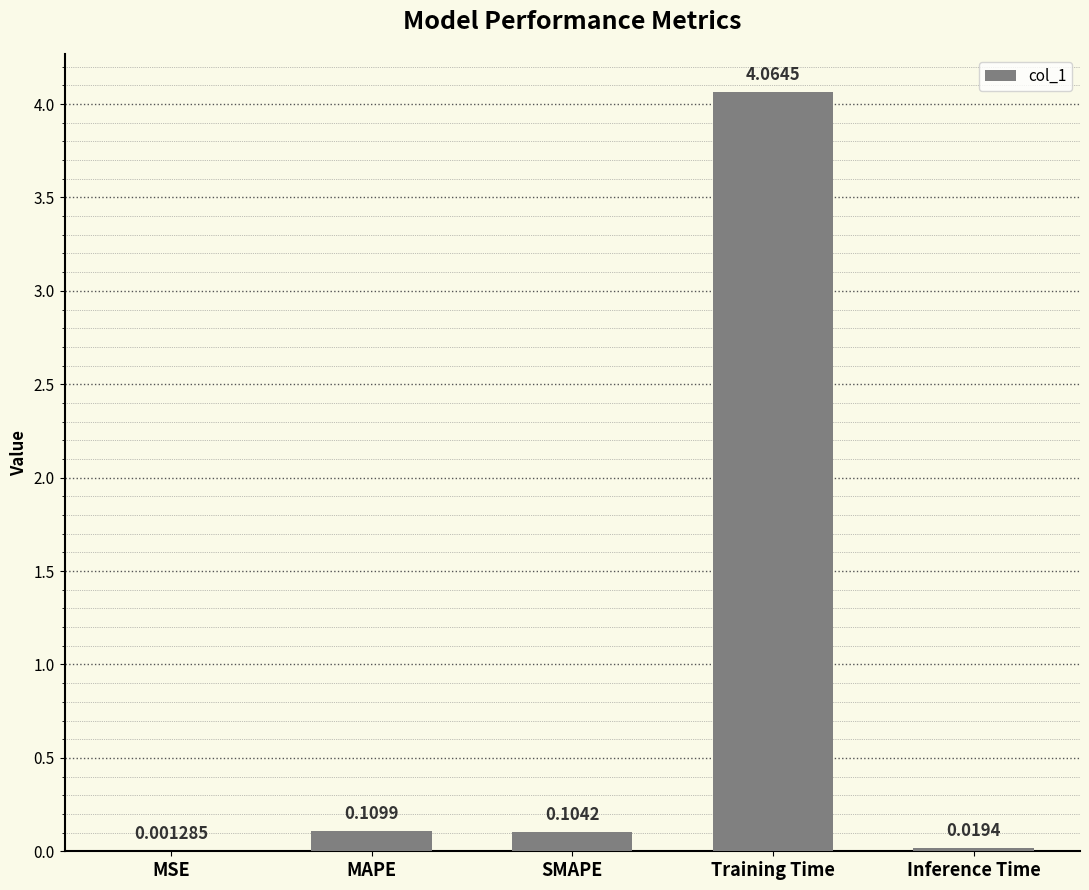

What is the sum of all values?

4.3